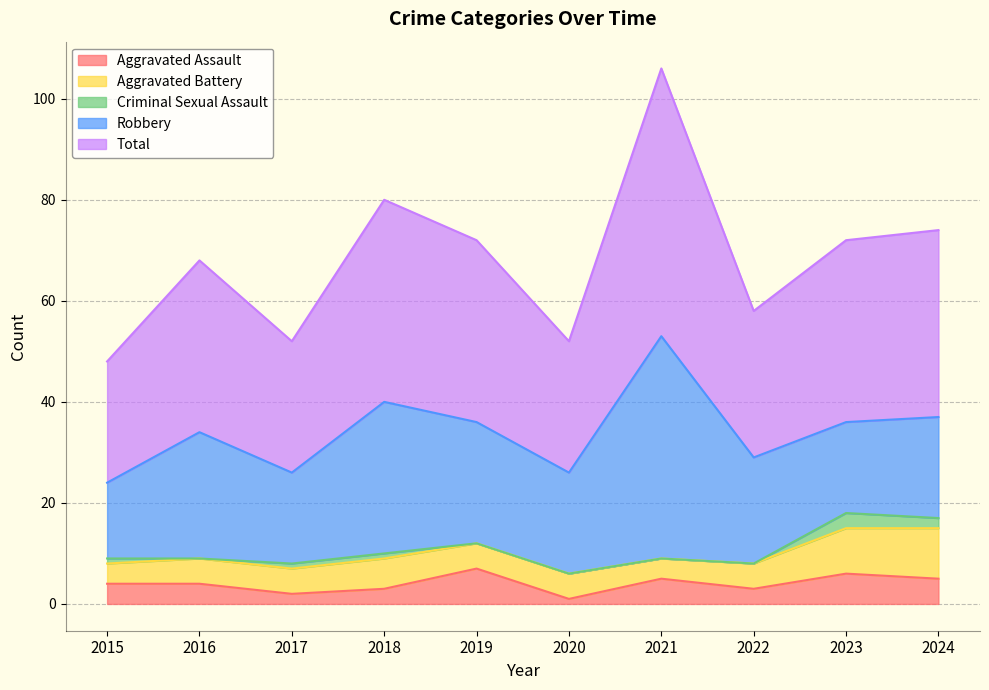

What is the spread (max minus min) of values at 2017?

25